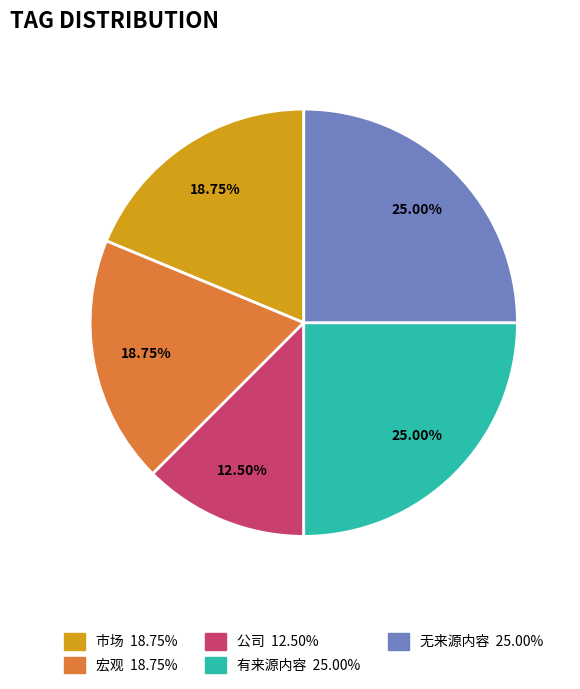

Is there any slice that represents more than half of the pie?

No